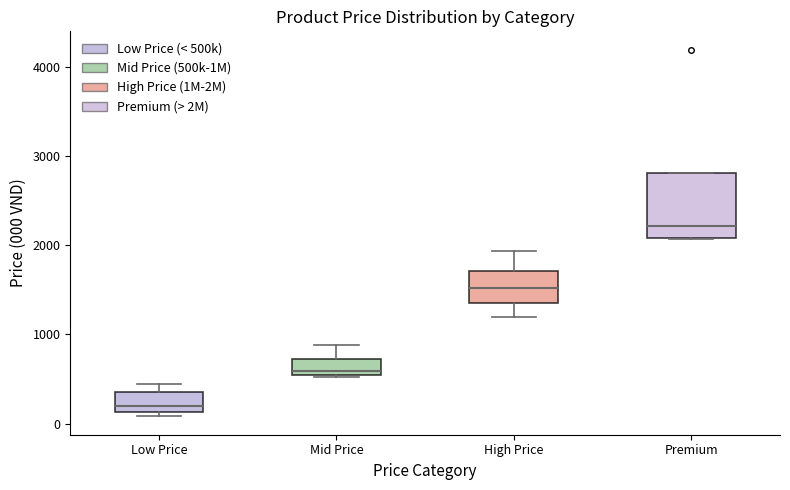

Where is the lower edge of the box for Premium on the y-axis? The values are not printed on the chart, so give them approximately, as read against the axis.

2100